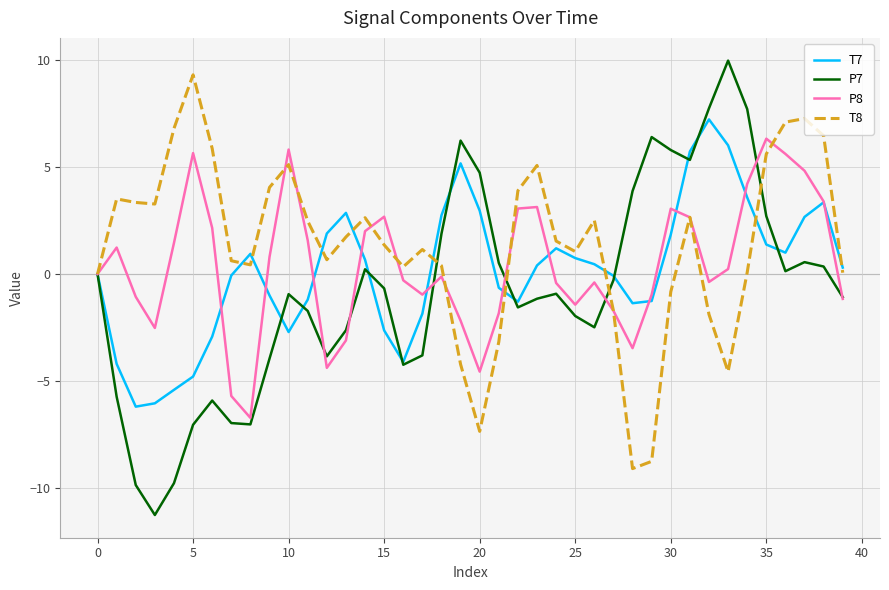

Which series has the largest total across all categories?

T8